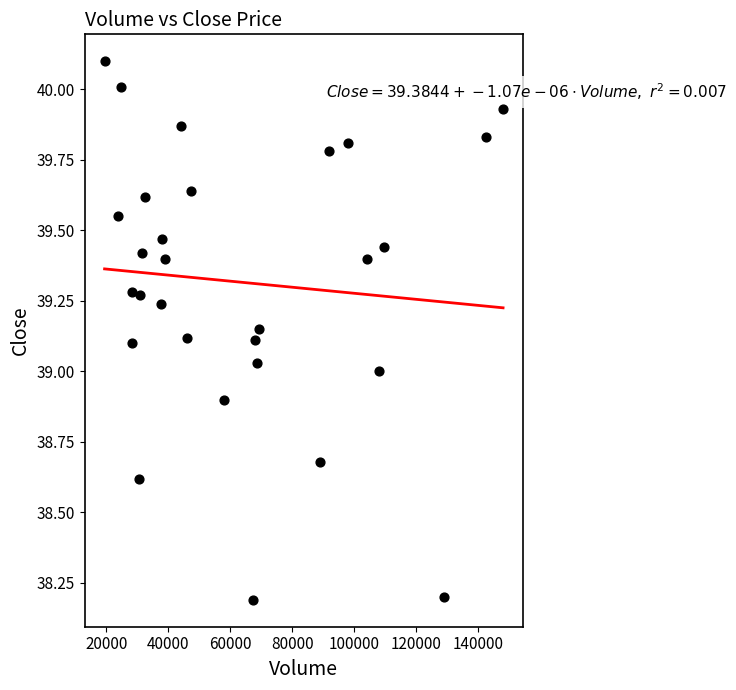

What is the range of X values (max minus min)?

128800.0